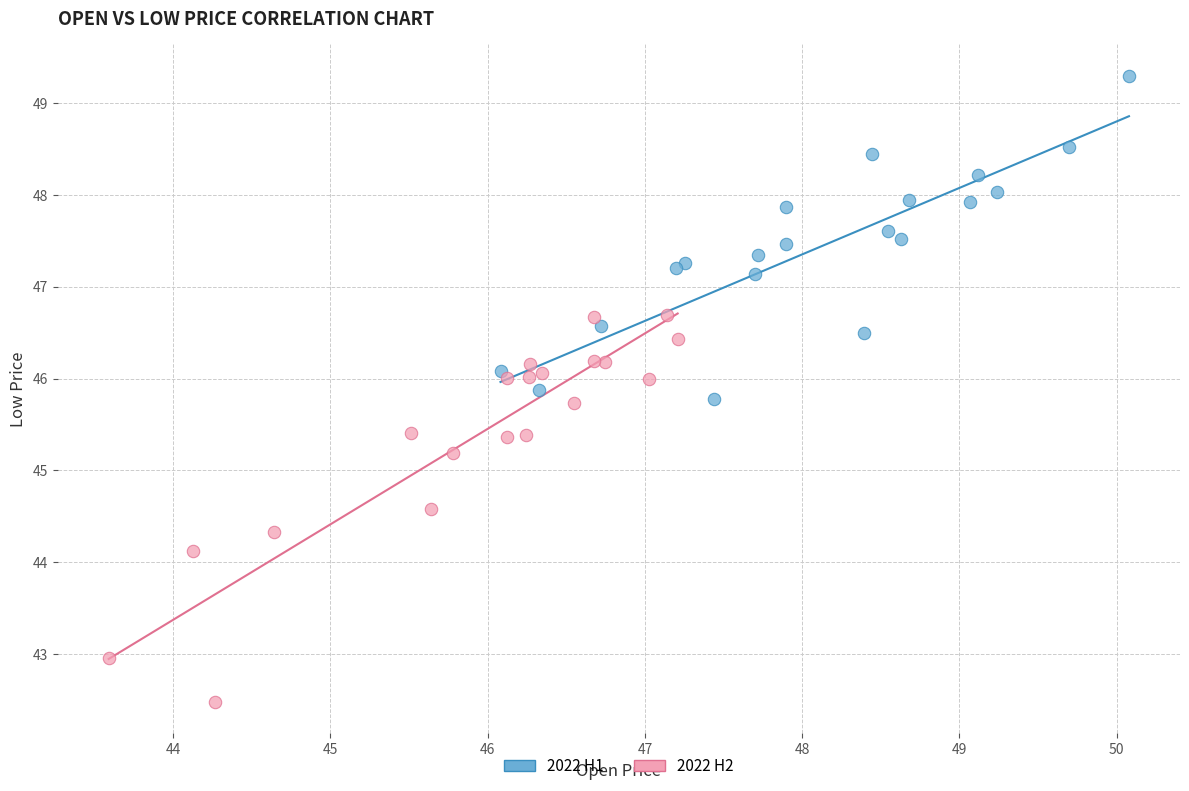

Which series reaches the minimum Y coordinate?

2022 H2